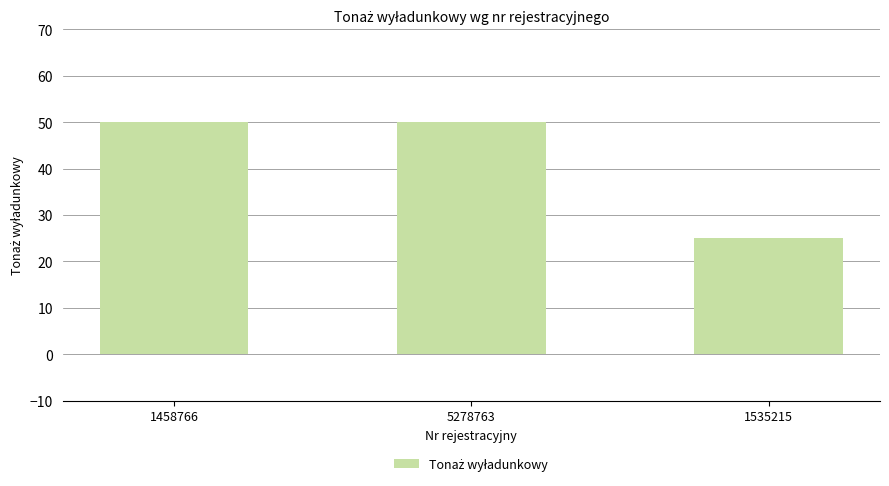

Are the bars horizontal?

No